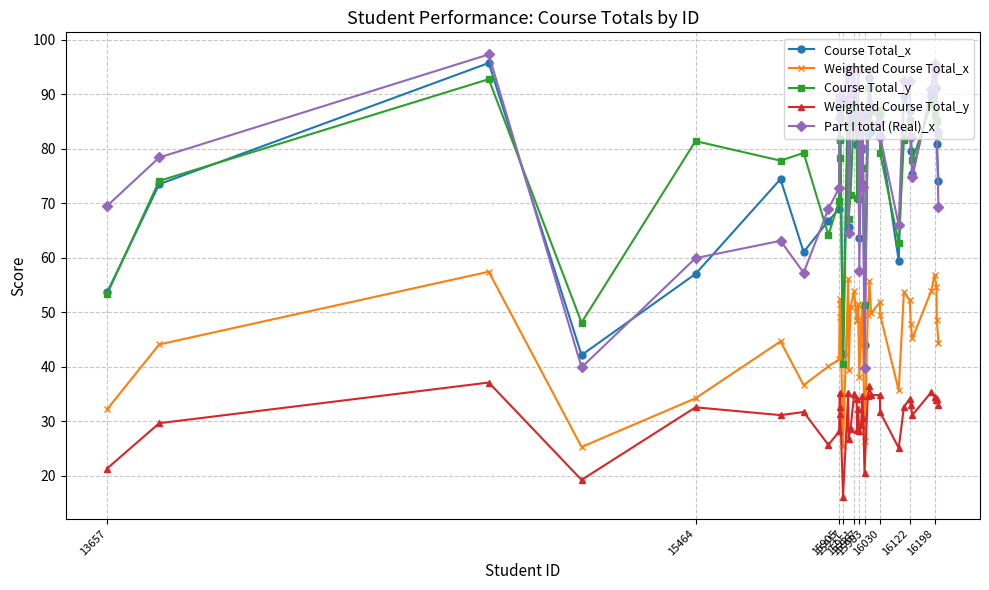

True or false: Course Total_y and Weighted Course Total_x cross at least once.

False